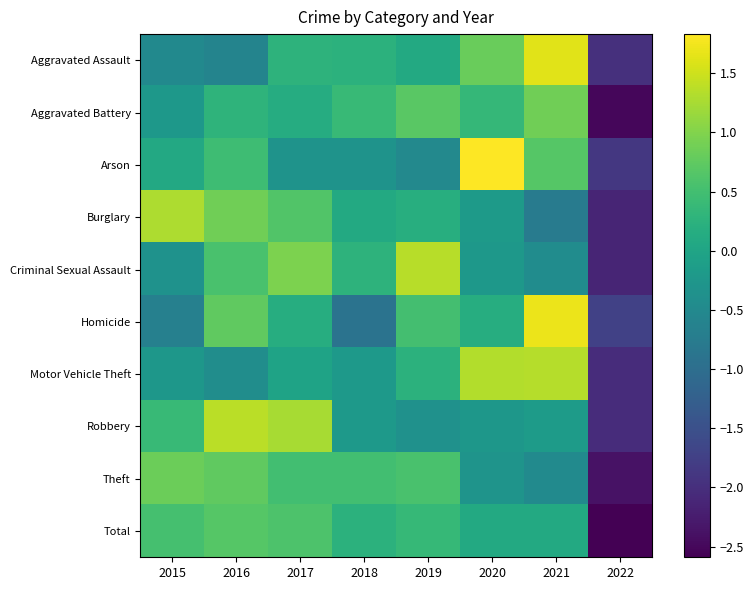

What is the spread (max minus min) of values at 2020?

2.1